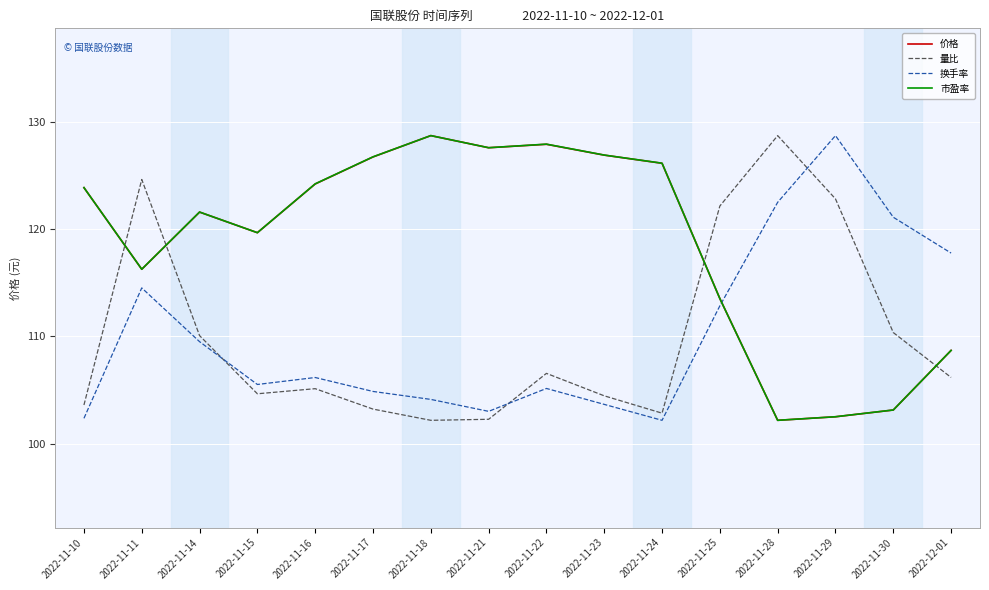

True or false: 量比 and 市盈率 intersect in this chart.

True